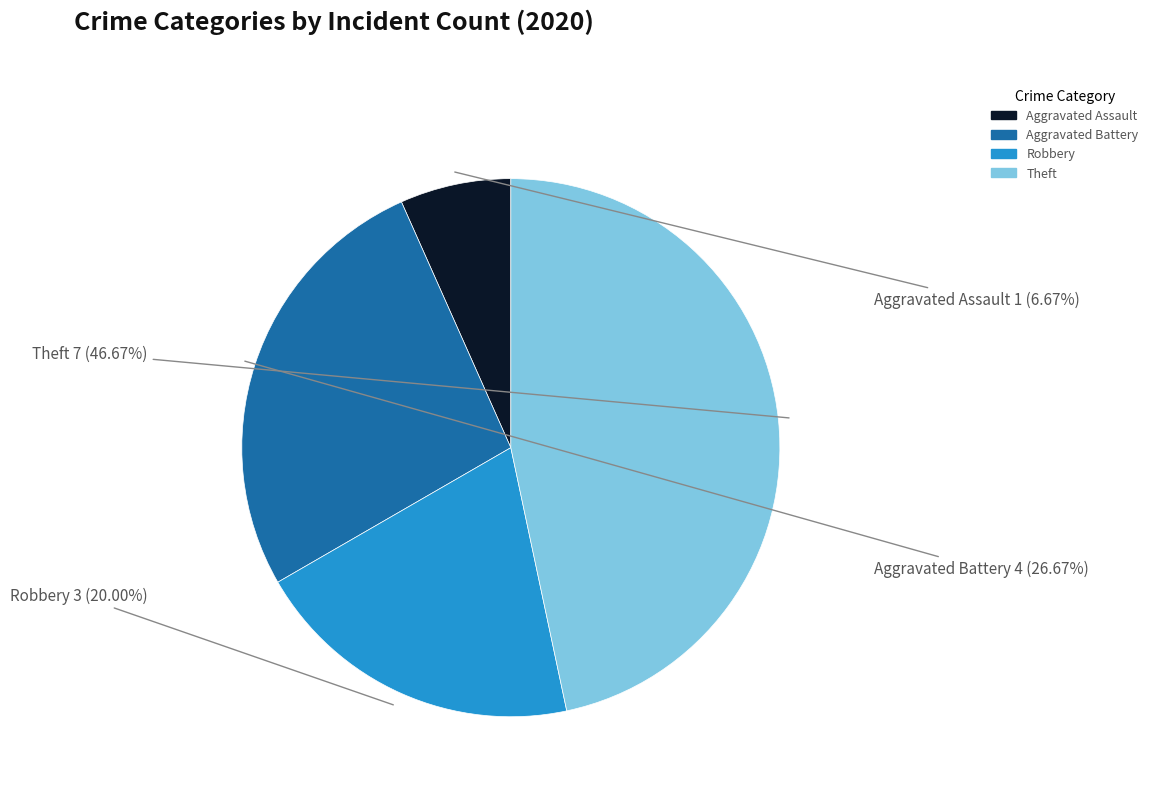

To the nearest percent, what is the difference between the Aggravated Assault and Aggravated Battery slice percentages?

20%